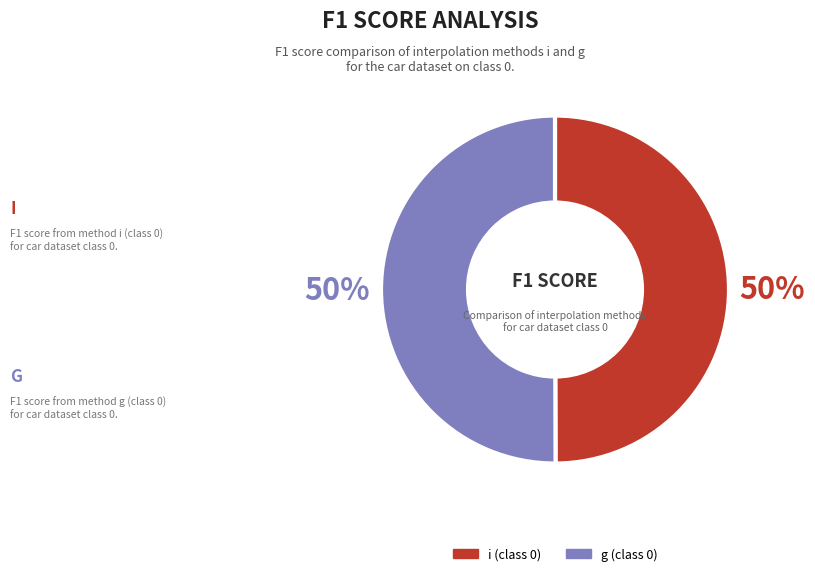

To the nearest percent, what is the average slice percentage?

50%